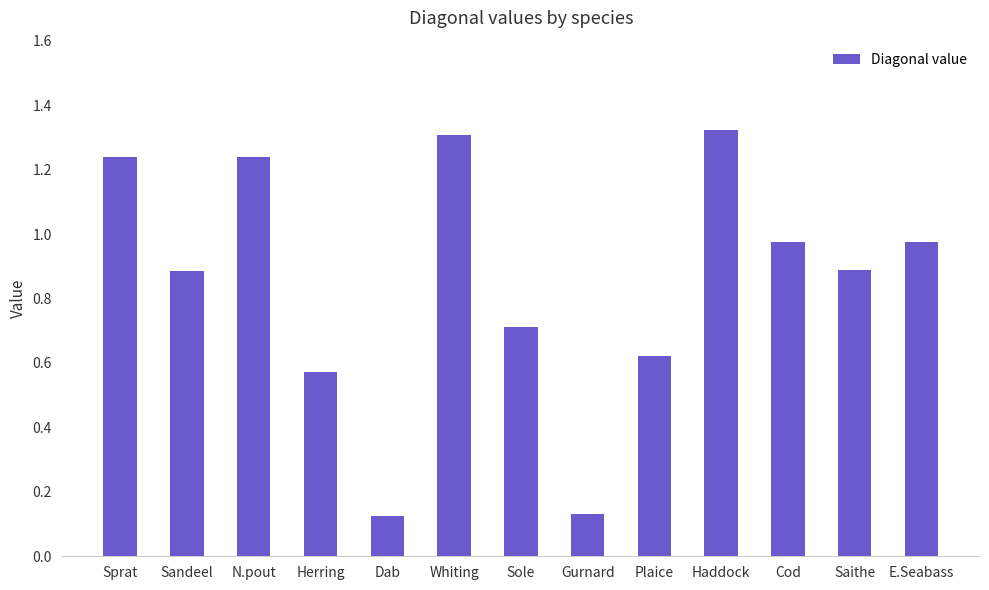

What is the label of the 2nd bar from the right?

Saithe